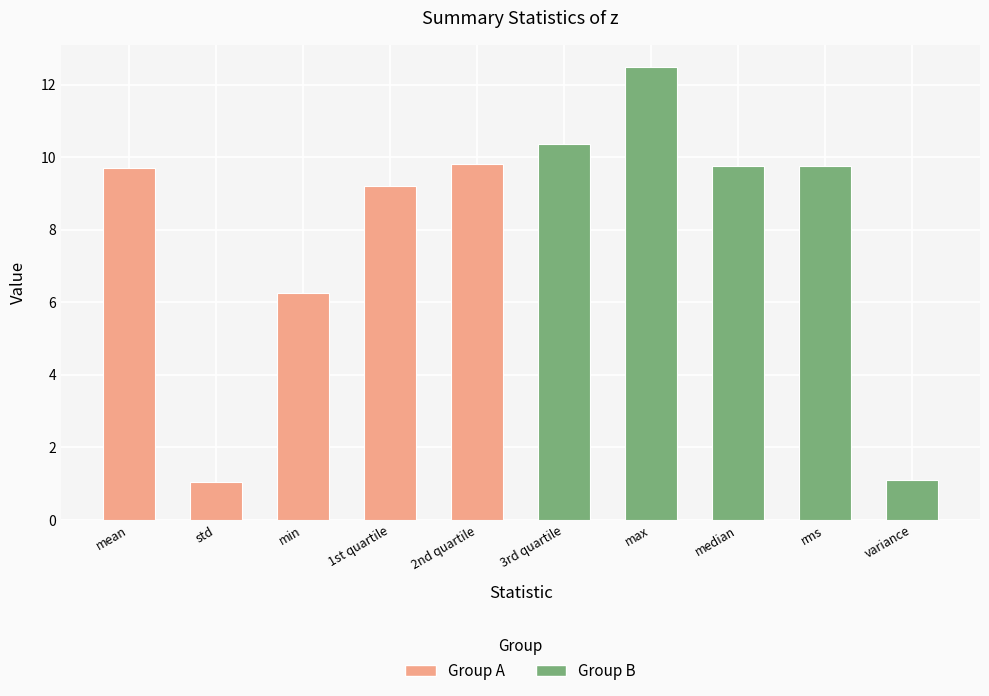

What is the difference between the maximum and minimum values?

11.4